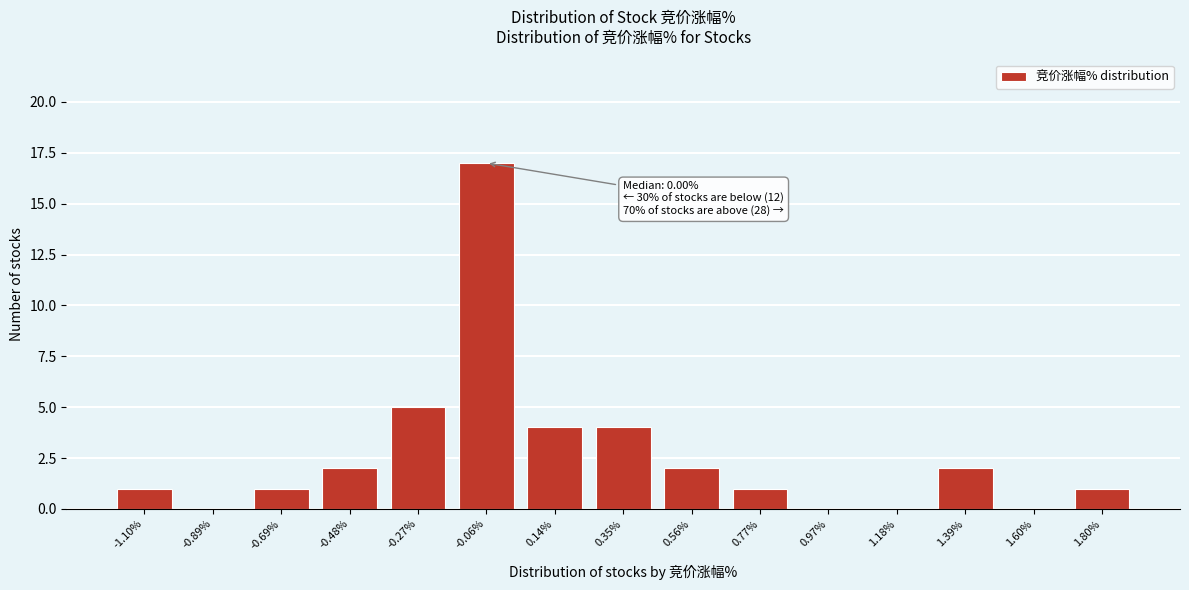

Reading right to left, transcribe all the data shown in this chart.

1.80%=1	1.60%=0	1.39%=2	1.18%=0	0.97%=0	0.77%=1	0.56%=2	0.35%=4	0.14%=4	-0.06%=17	-0.27%=5	-0.48%=2	-0.69%=1	-0.89%=0	-1.10%=1